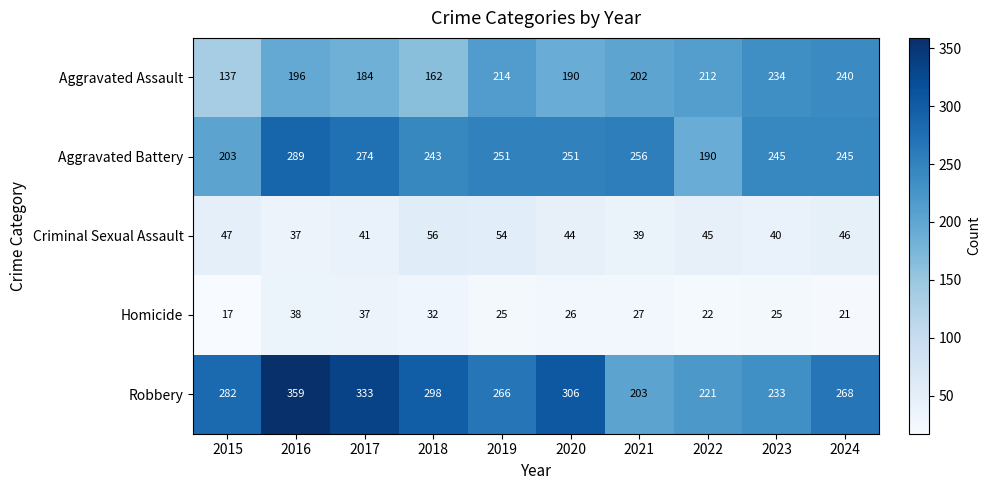

Which series has the largest total across all categories?

Robbery